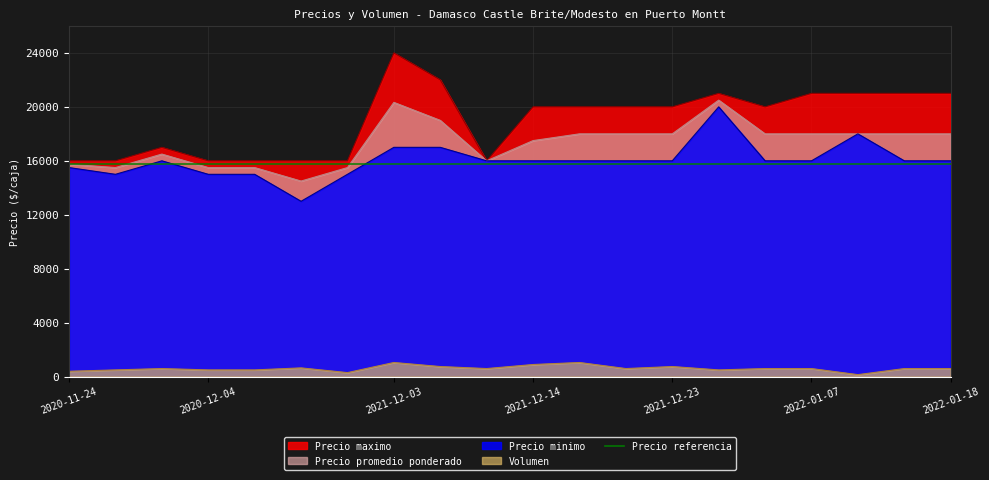

What is the sum of all Precio minimo values?

320500